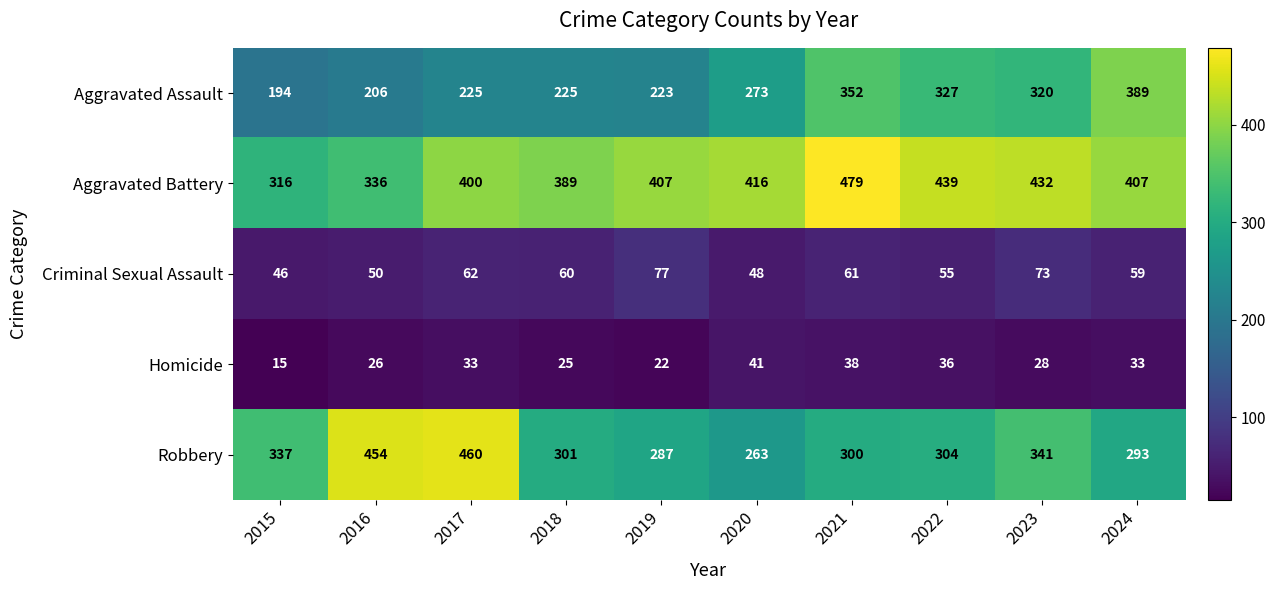

At which category is the sum across all series the highest?

2021